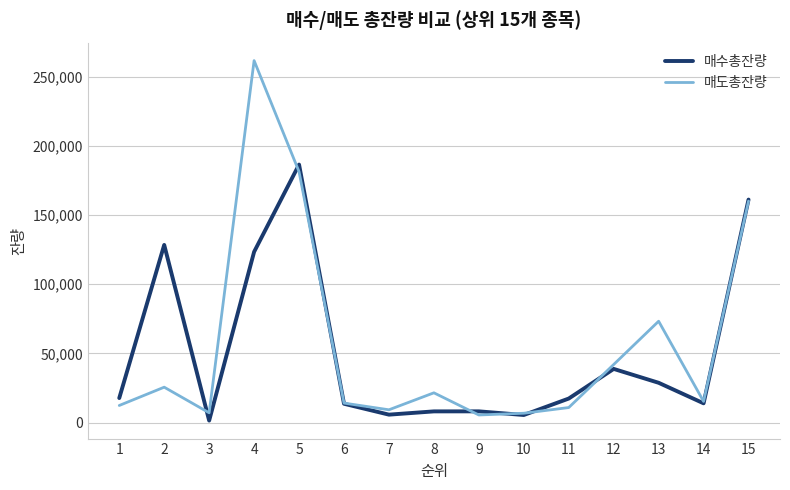

How many series are shown in this chart?

2